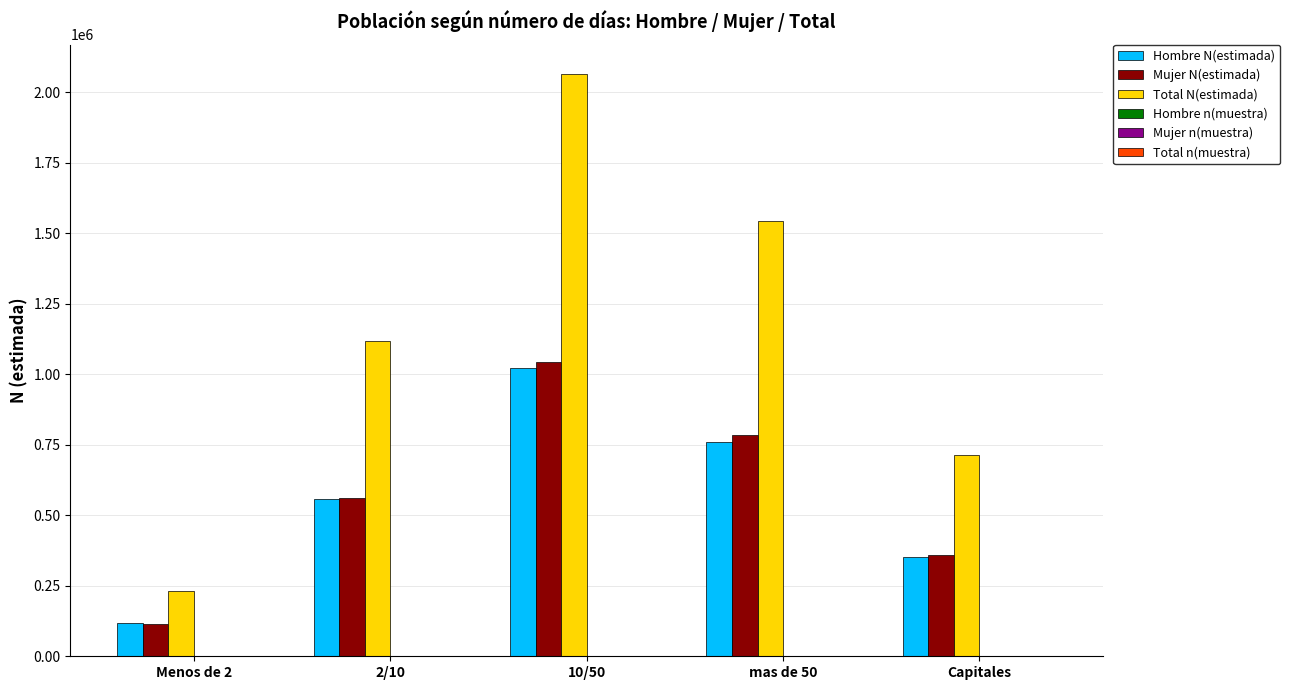

The value of Hombre N(estimada) at Capitales is 488871. True or false?

False